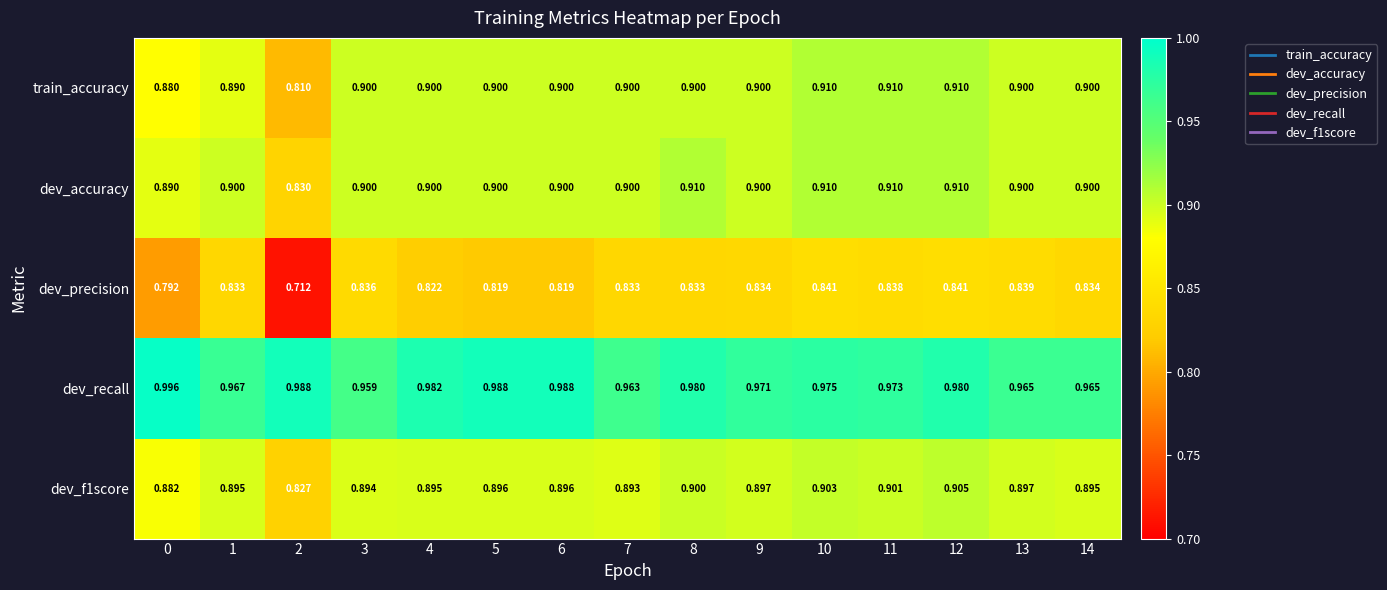

What is the total value across all series at 9?

4.5